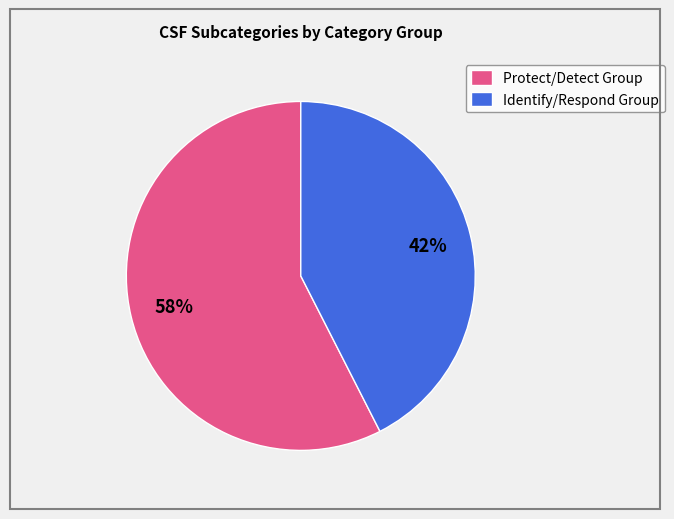

Combined, do Protect/Detect Group and Identify/Respond Group account for over 50%?

Yes